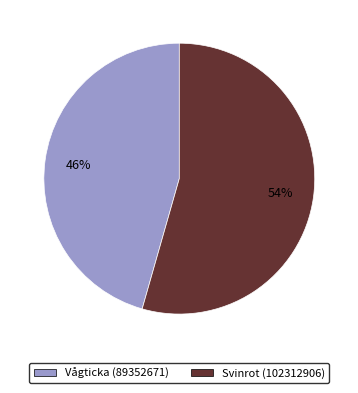

To the nearest percent, what is the combined percentage of Svinrot (102312906) and Vågticka (89352671)?

100%